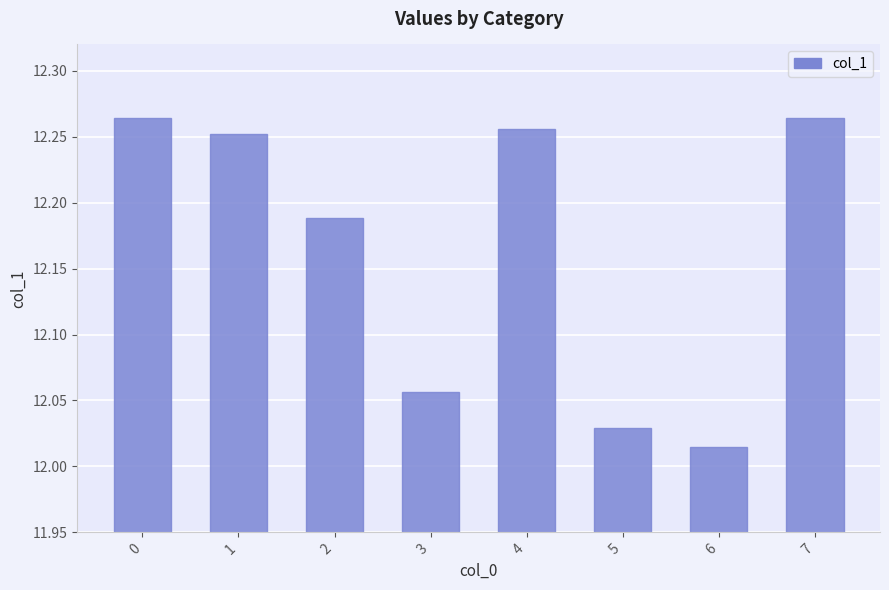

Approximately how many times larger is the value at 2 compared to 3?

1.0